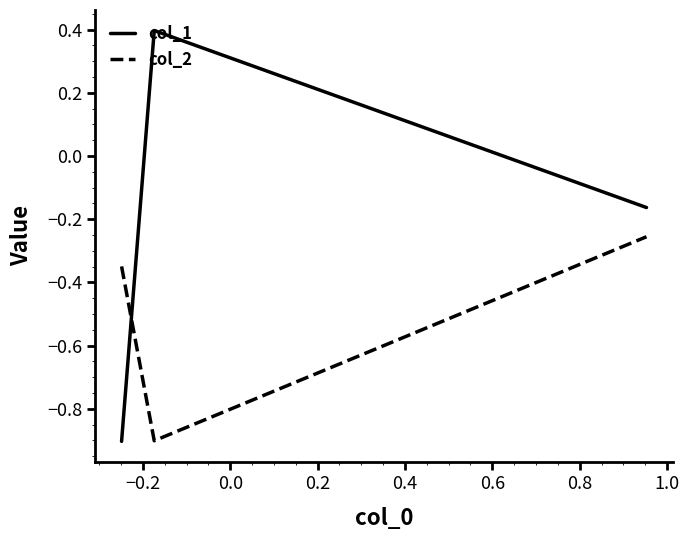

How many lines are shown in the chart?

2